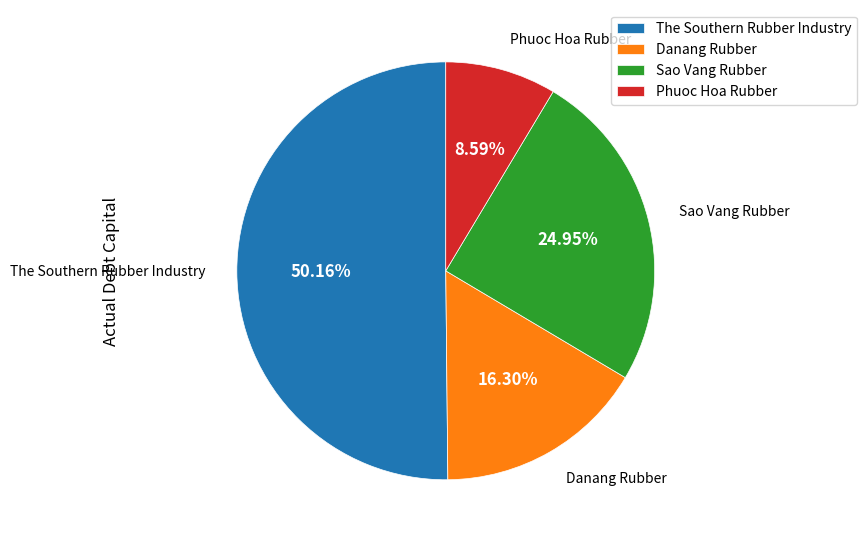

Combined, what portion of the pie is The Southern Rubber Industry and Danang Rubber?

66.5%